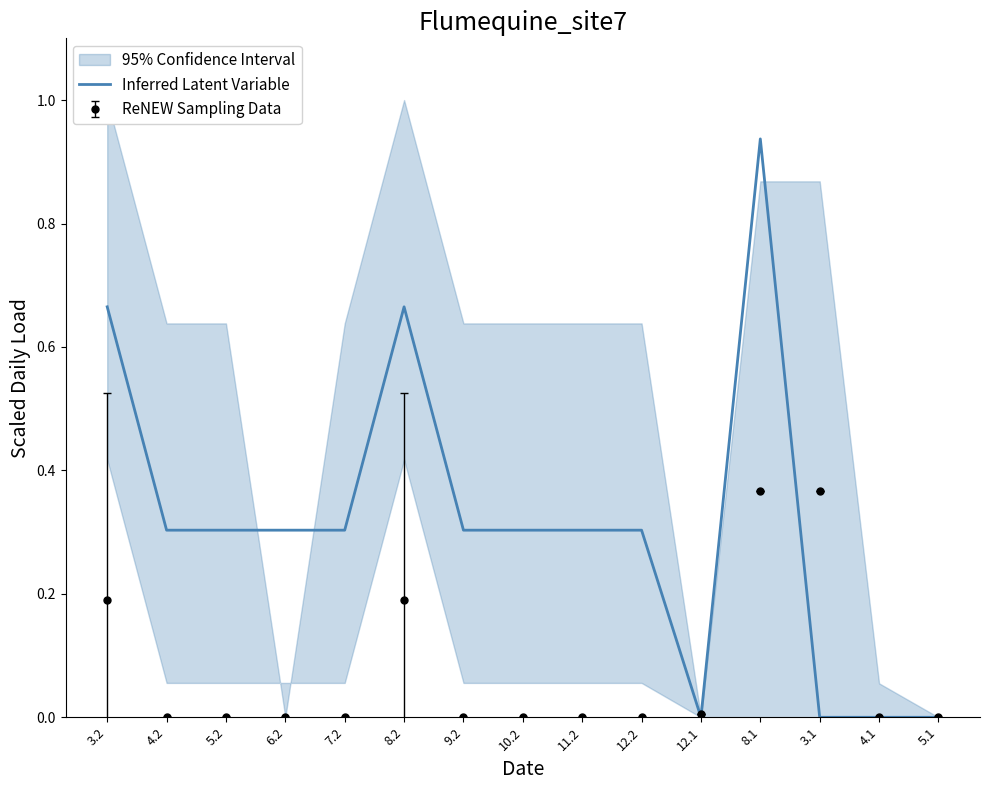

The chart shows a value of 1.1 at 8.2. True or false?

False